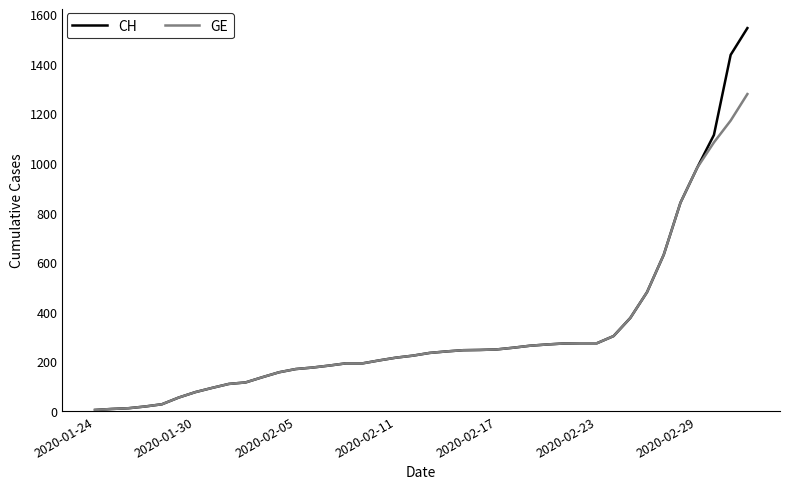

Rank the series by their maximum value, from lowest to highest.

GE, CH